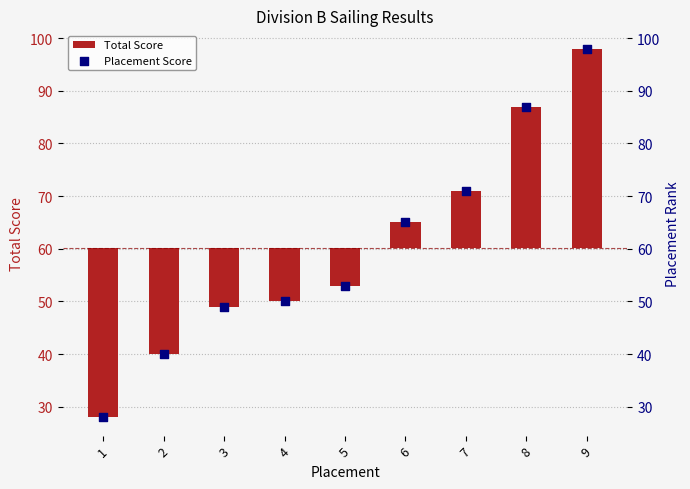

Which series contains the lowest Y value?

Total Score